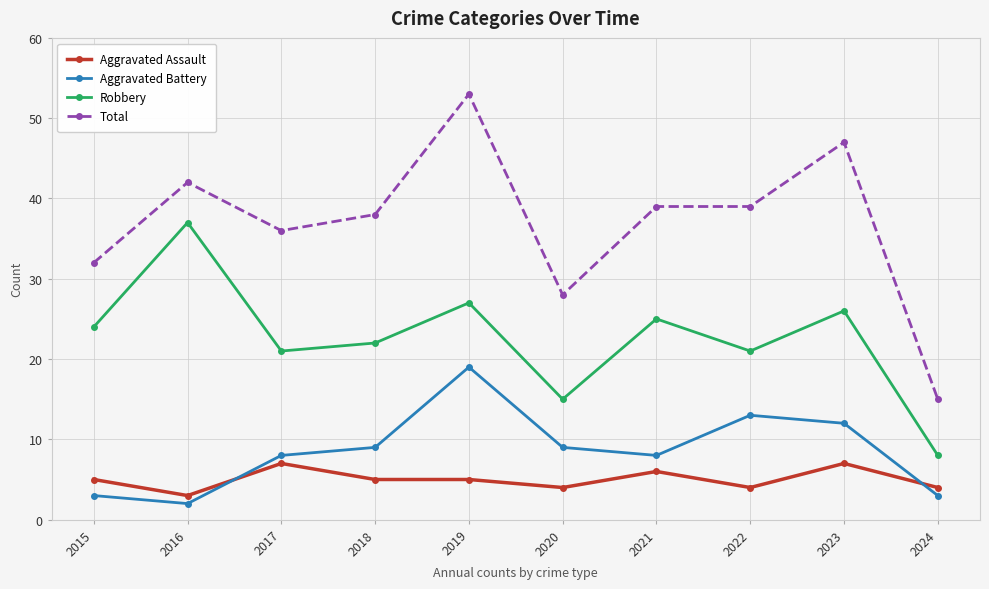

True or false: Aggravated Battery and Robbery intersect in this chart.

False